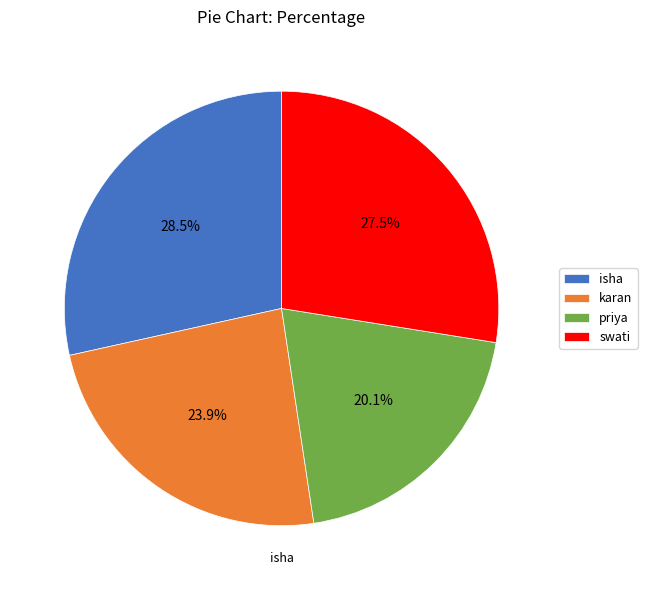

To the nearest percent, what is the difference between the largest and smallest slice percentages?

8%